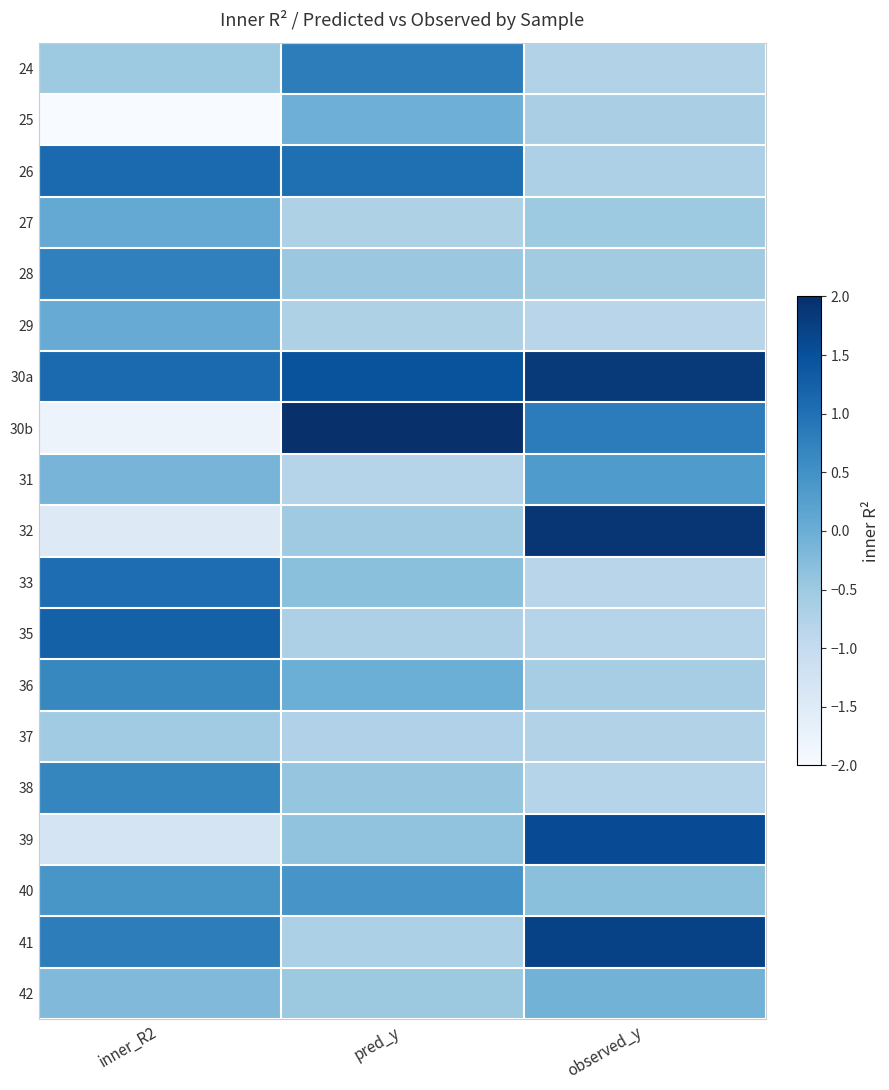

How many data points does each series have?

3